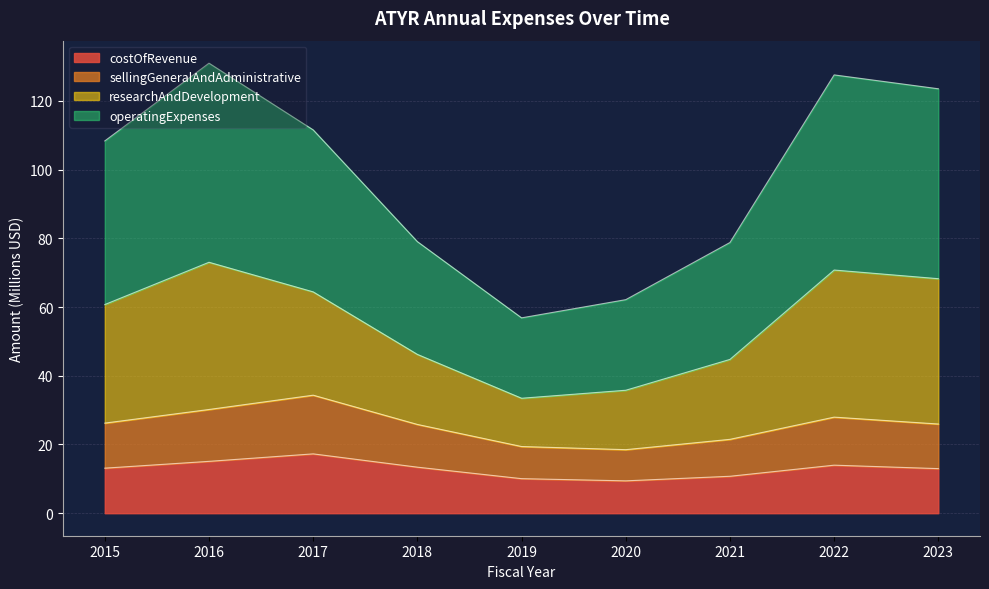

List the labels in order of costOfRevenue value, largest first.

2017, 2016, 2022, 2018, 2015, 2023, 2021, 2019, 2020